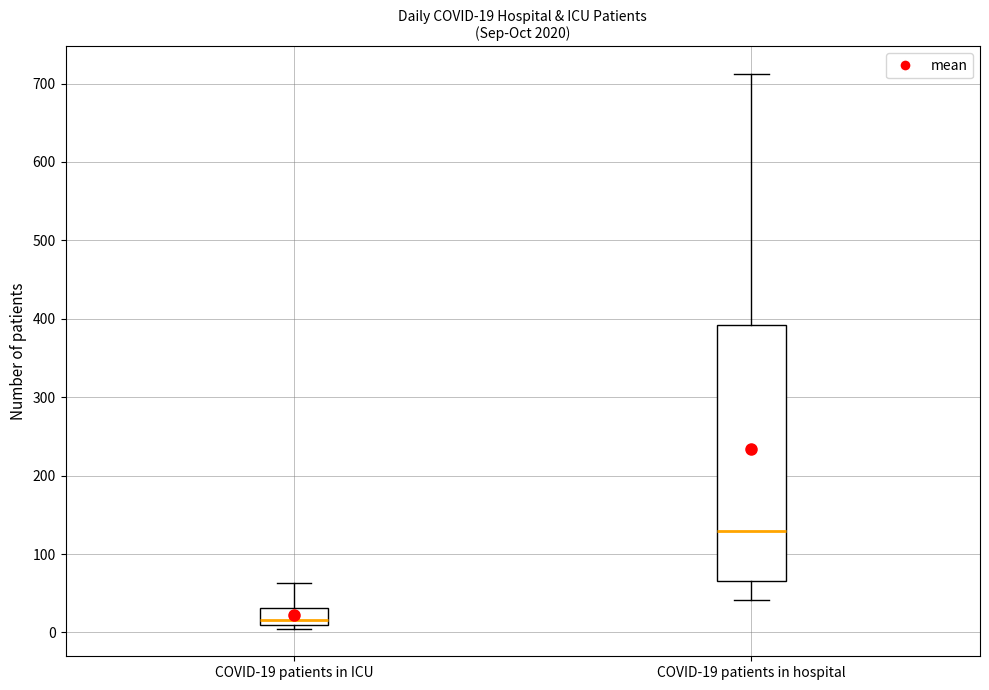

Comparing the boxes themselves (not the whiskers), which one is the tallest?

COVID-19 patients in hospital